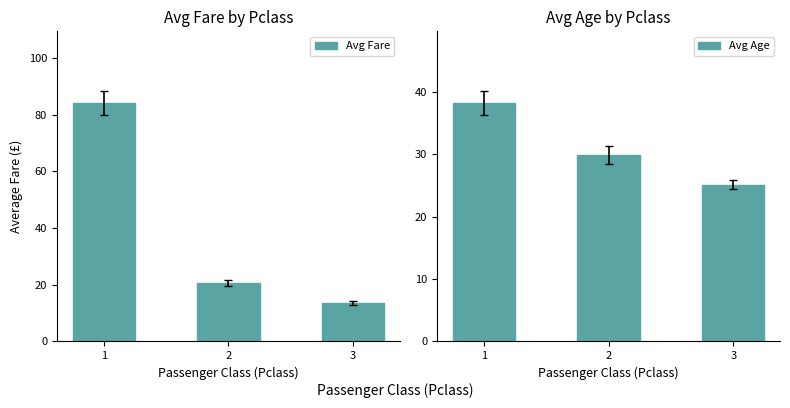

The value of Avg Age at 2 is 44.3. True or false?

False